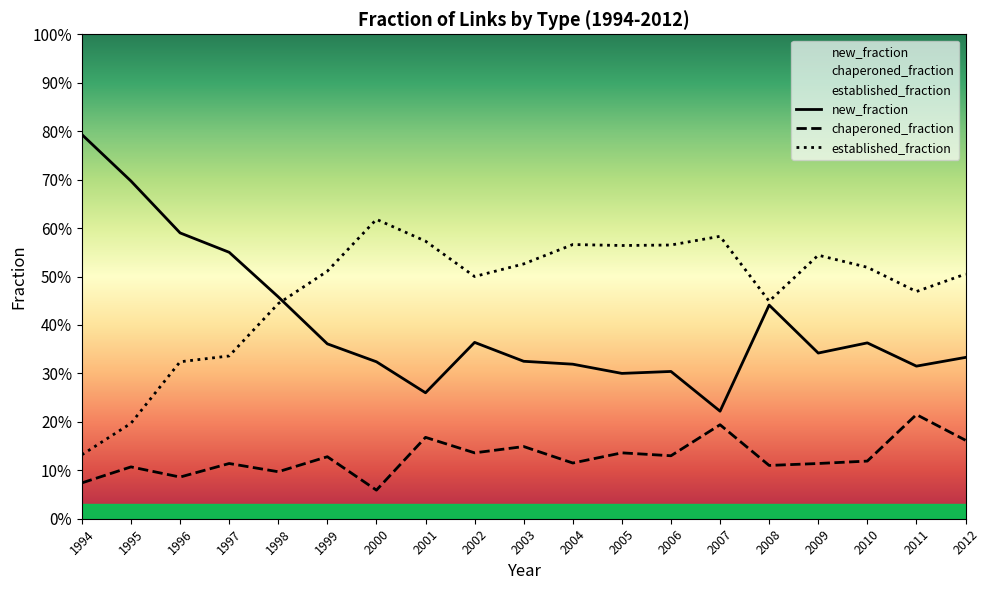

Does the chart have visible grid lines?

No